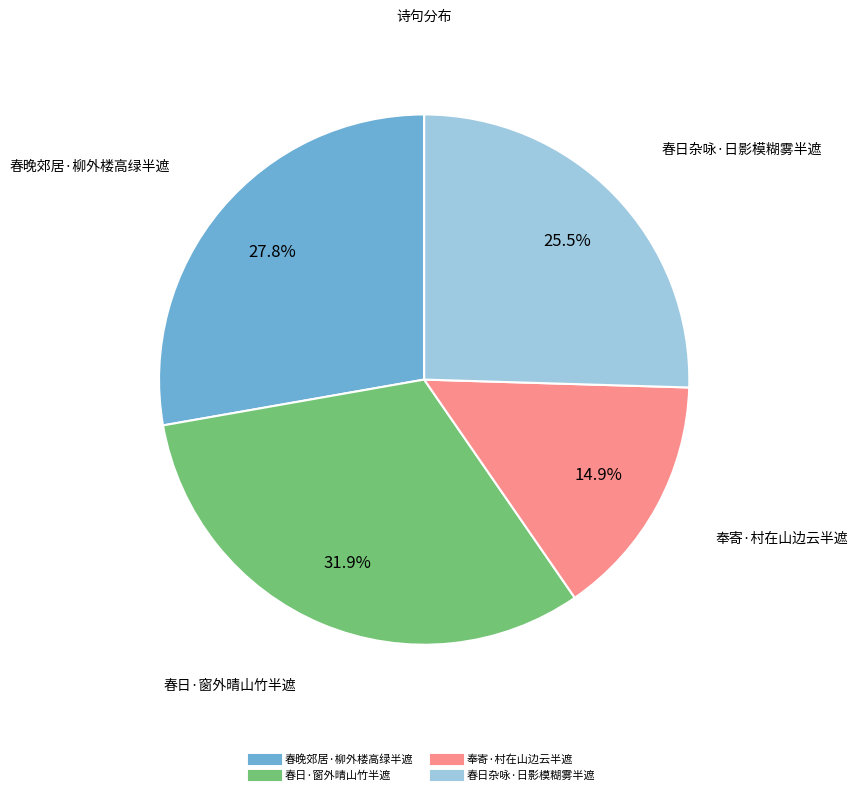

Between 奉寄·村在山边云半遮 and 春晚郊居·柳外楼高绿半遮, which is larger?

春晚郊居·柳外楼高绿半遮